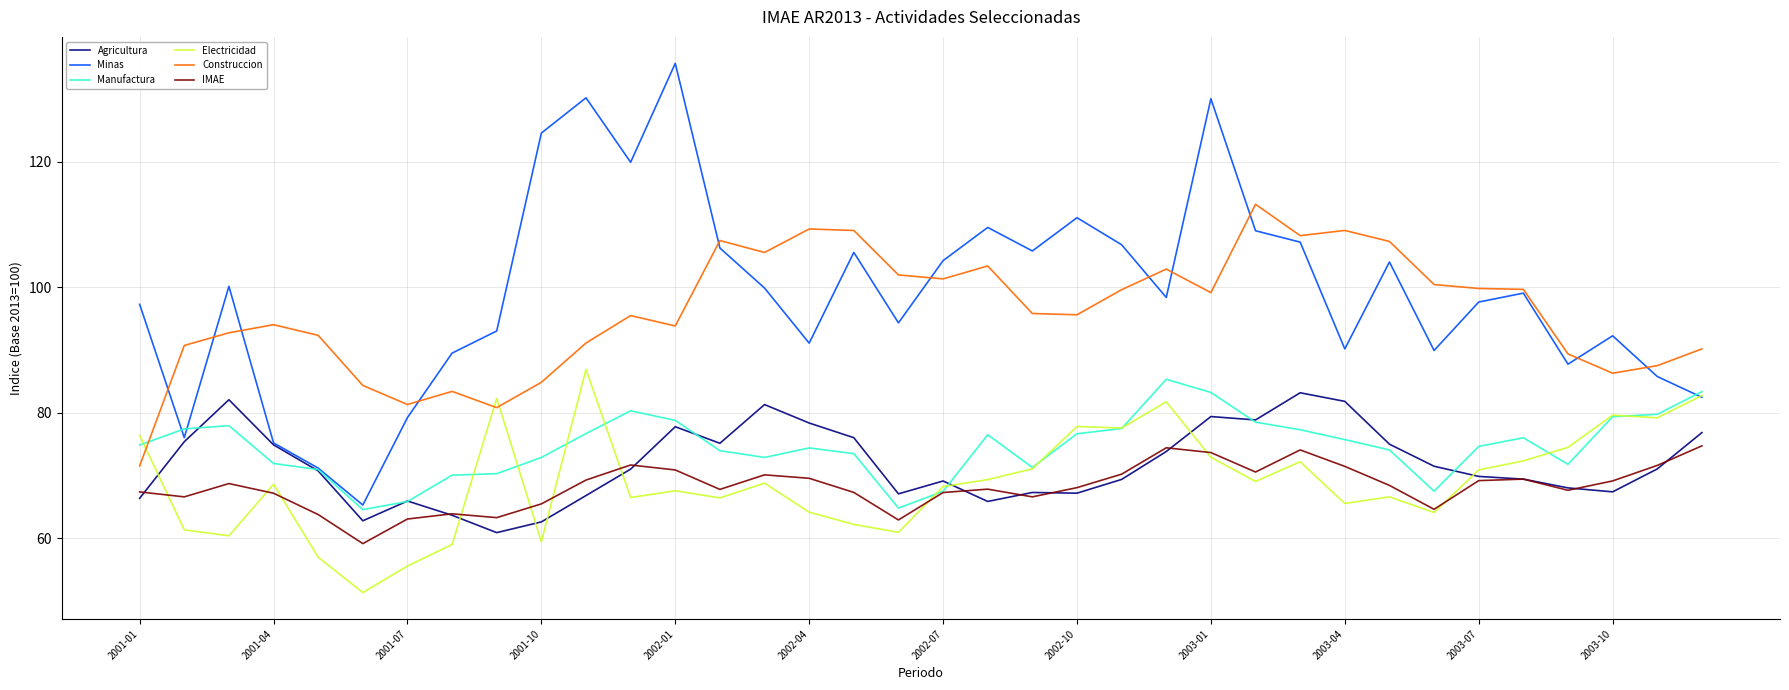

What is the maximum value shown in the chart?

135.7